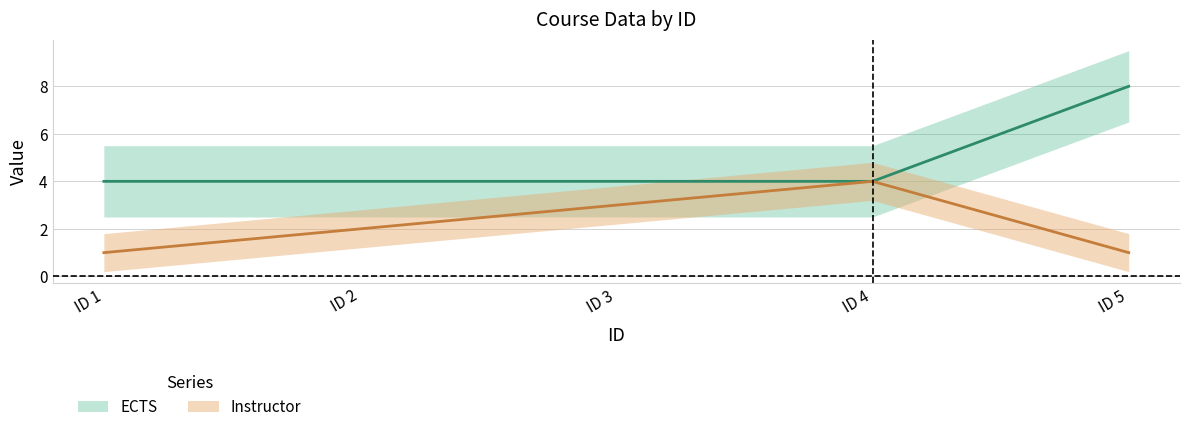

What are all the series names shown in the legend?

Instructor, ECTS